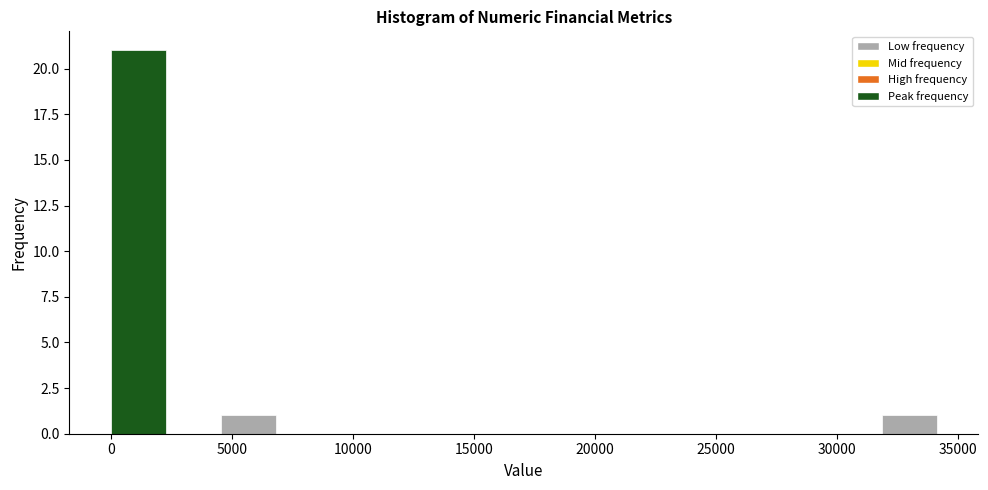

Reading left to right, transcribe this chart: for each bar, give the range it covers on the x-axis and its height. Neither the bar edges nor the heights are printed on the chart, so give them approximately, as read against the axes.

0 to 2500: 21
2500 to 4500: 0
4500 to 7000: 1
7000 to 9000: 0
9000 to 11500: 0
11500 to 13500: 0
13500 to 16000: 0
16000 to 18000: 0
18000 to 20500: 0
20500 to 23000: 0
23000 to 25000: 0
25000 to 27500: 0
27500 to 29500: 0
29500 to 32000: 0
32000 to 34000: 1